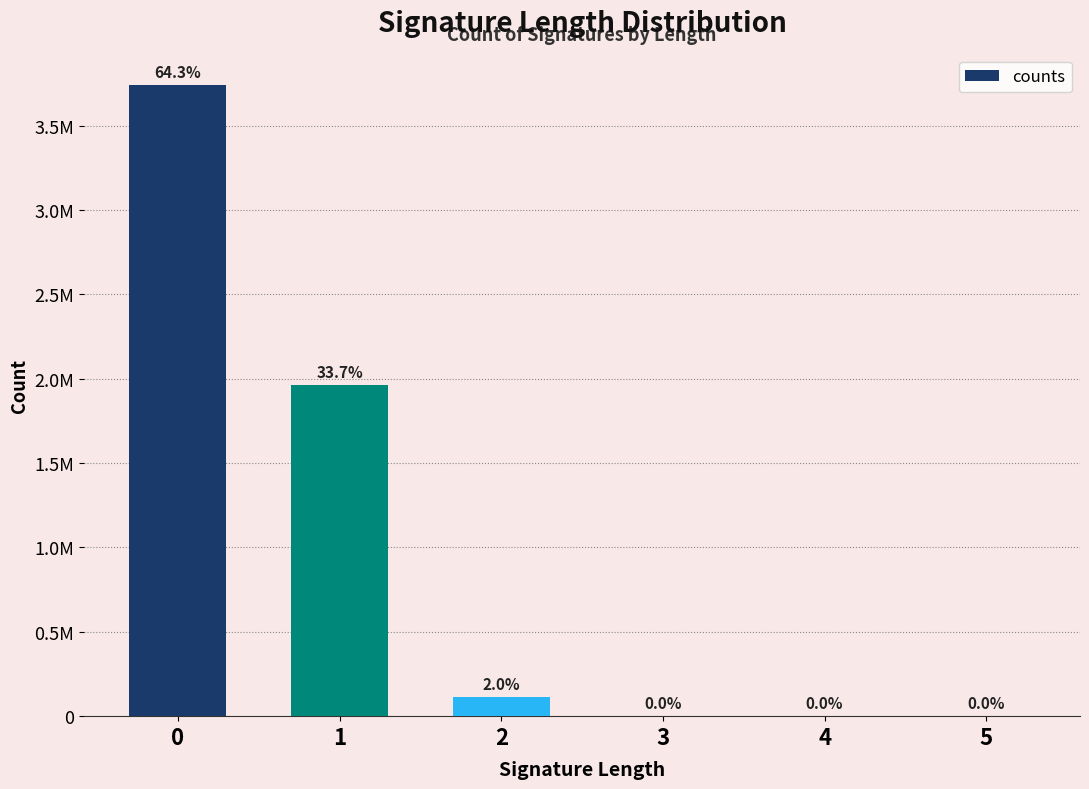

Are the bars horizontal?

No